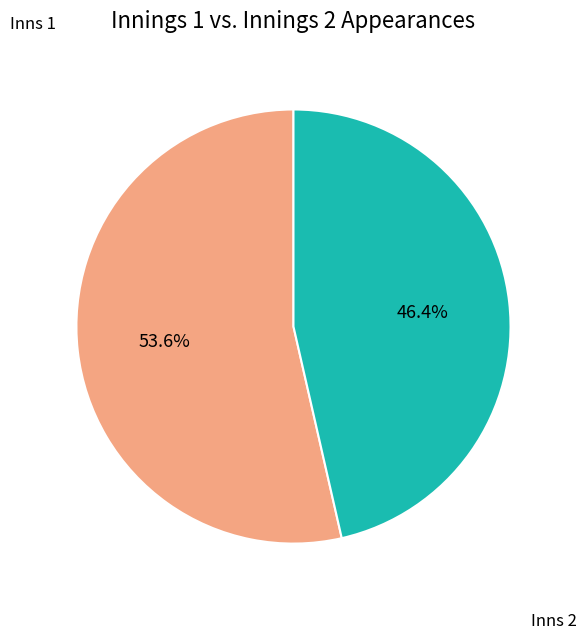

Approximately how many times larger is the value at Inns 1 compared to Inns 2?

1.2